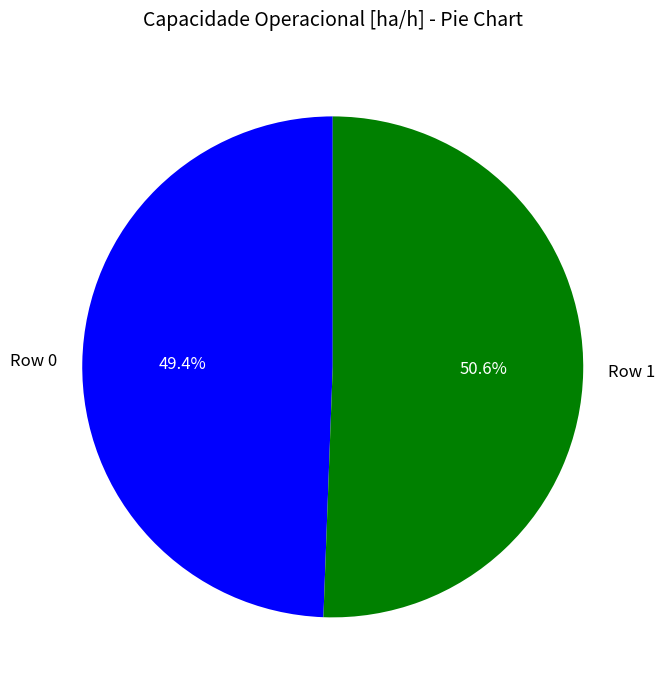

Rank the categories by value from highest to lowest.

Row 1, Row 0